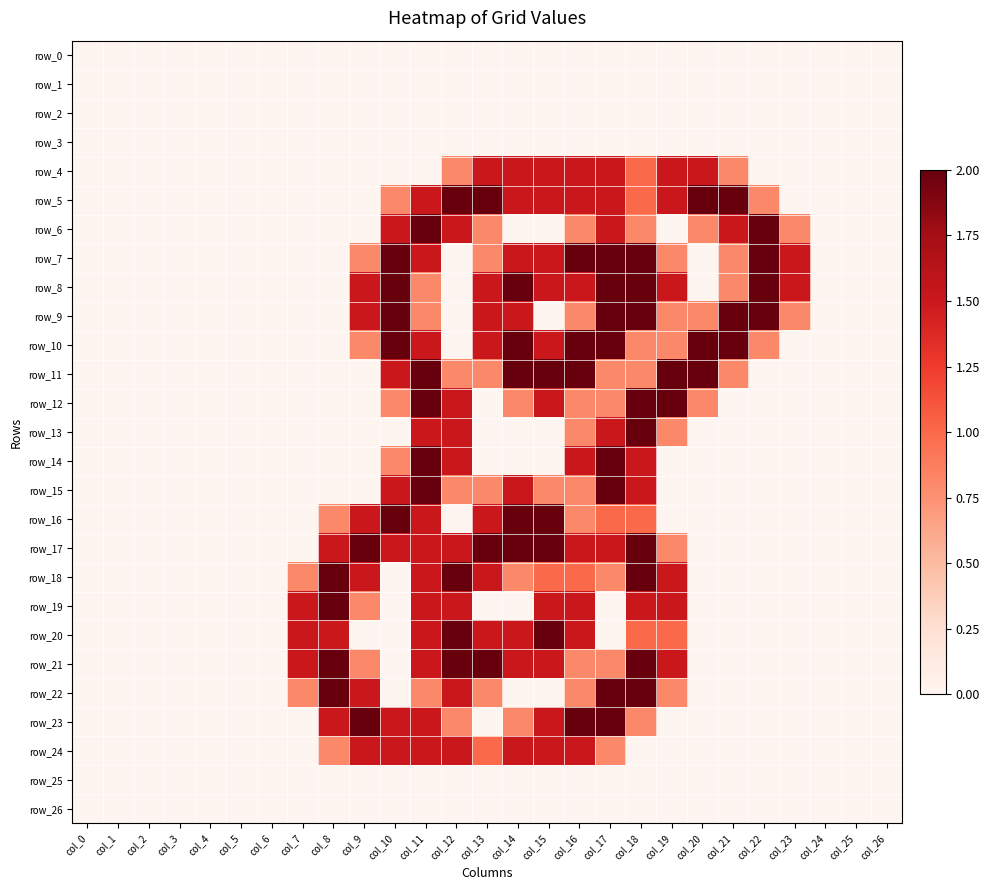

How many categories are shown in the chart?

27